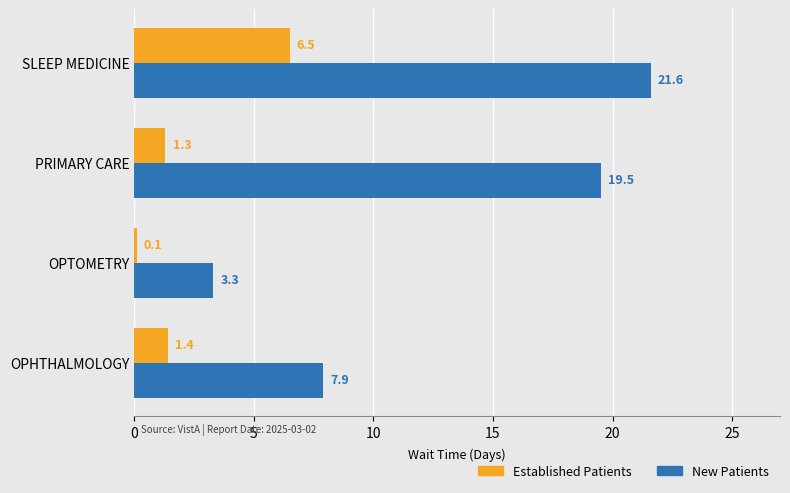

At which category is the sum across all series the highest?

SLEEP MEDICINE